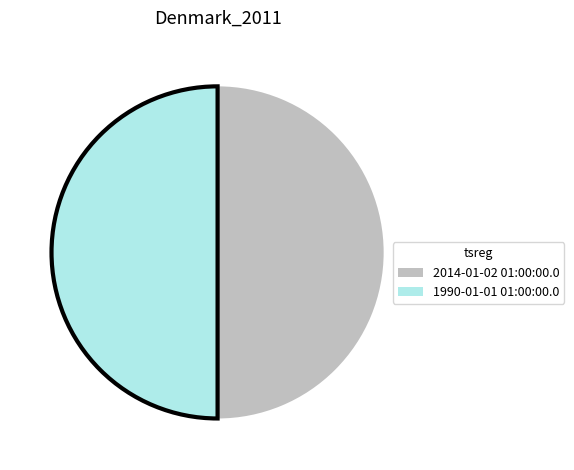

How many slices are in this pie chart?

2